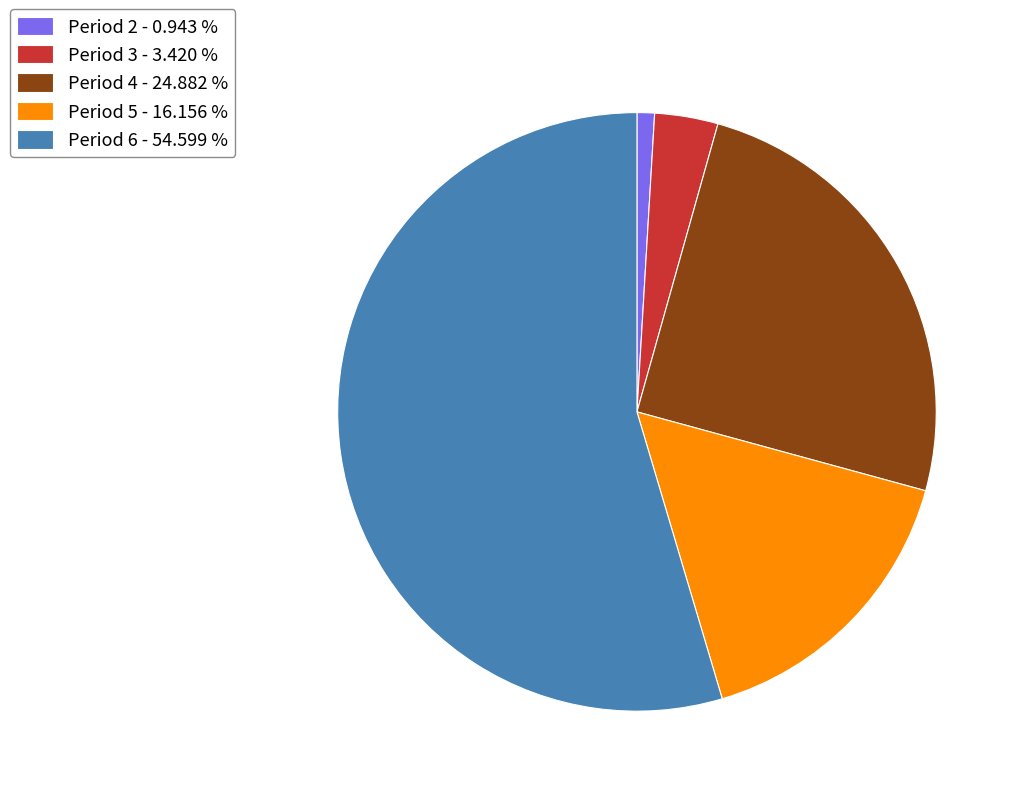

What is the majority slice?

Period 6 - 54.599 %